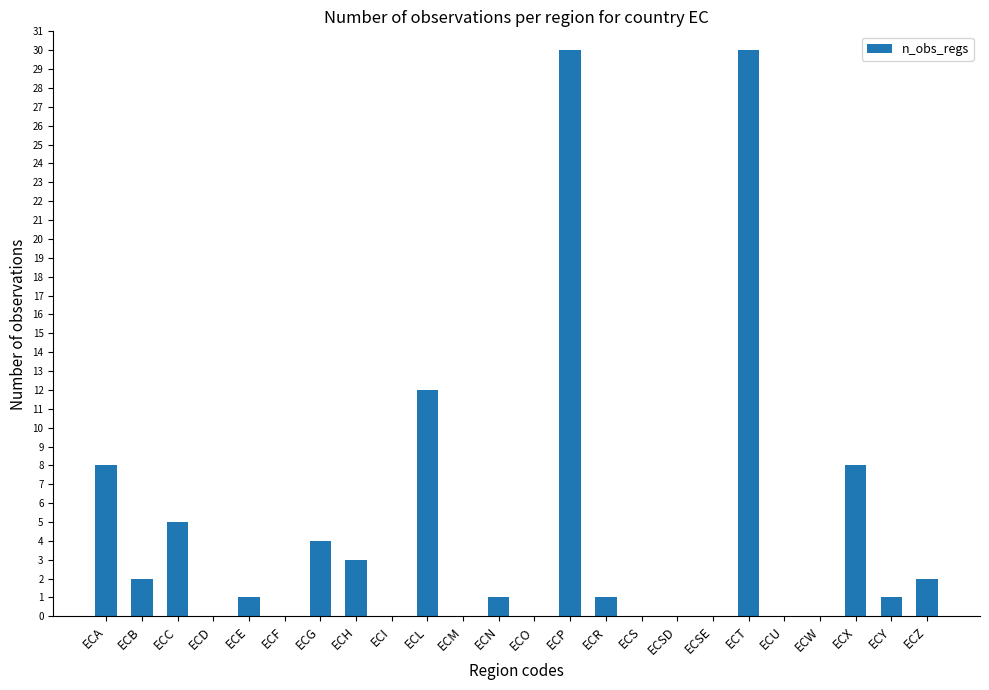

True or false: the data shows 0 at ECM.

True